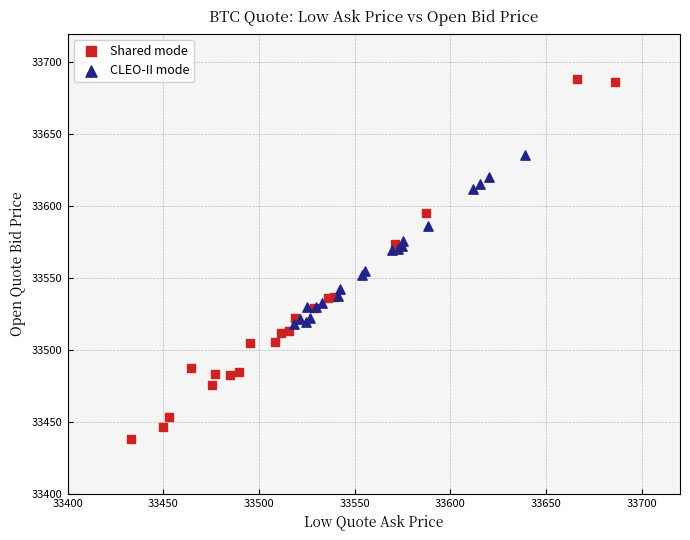

Which series has the widest spread of Y values?

Shared mode